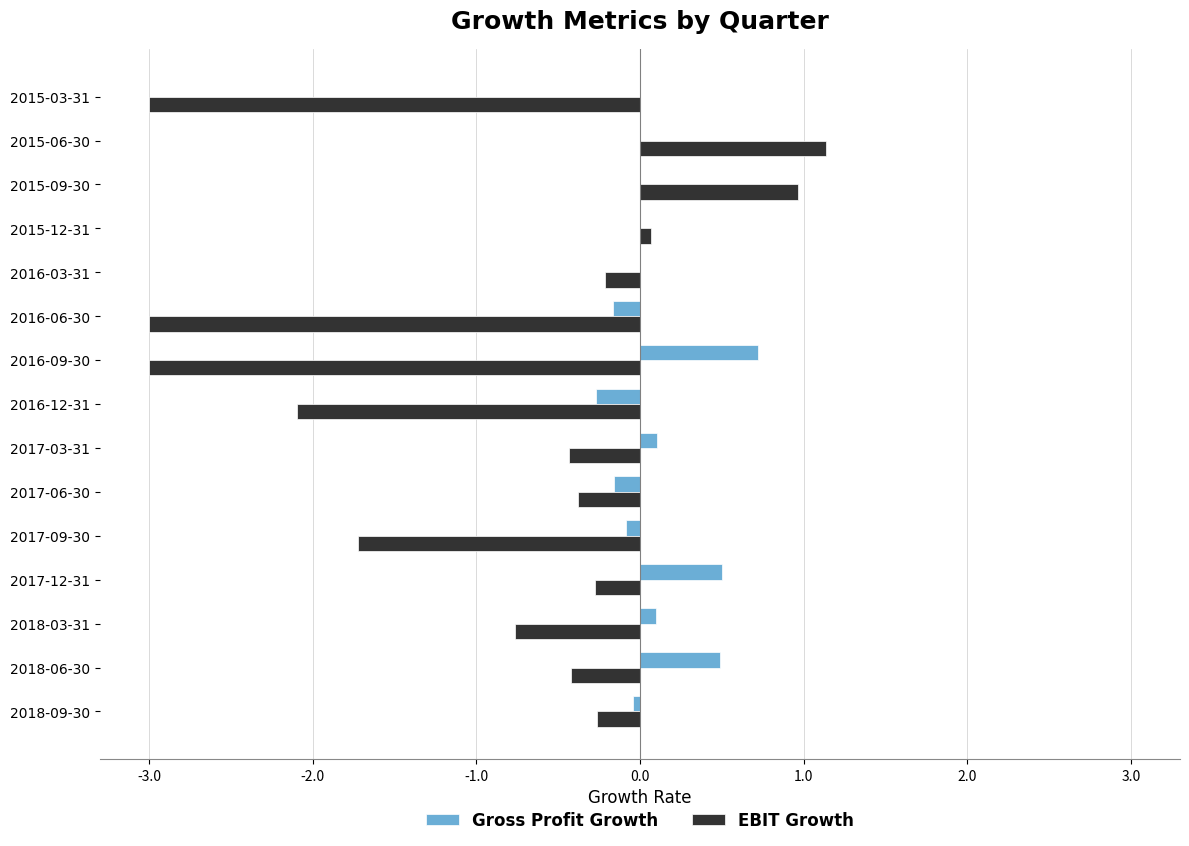

What is the sum of all Gross Profit Growth values?

1.2